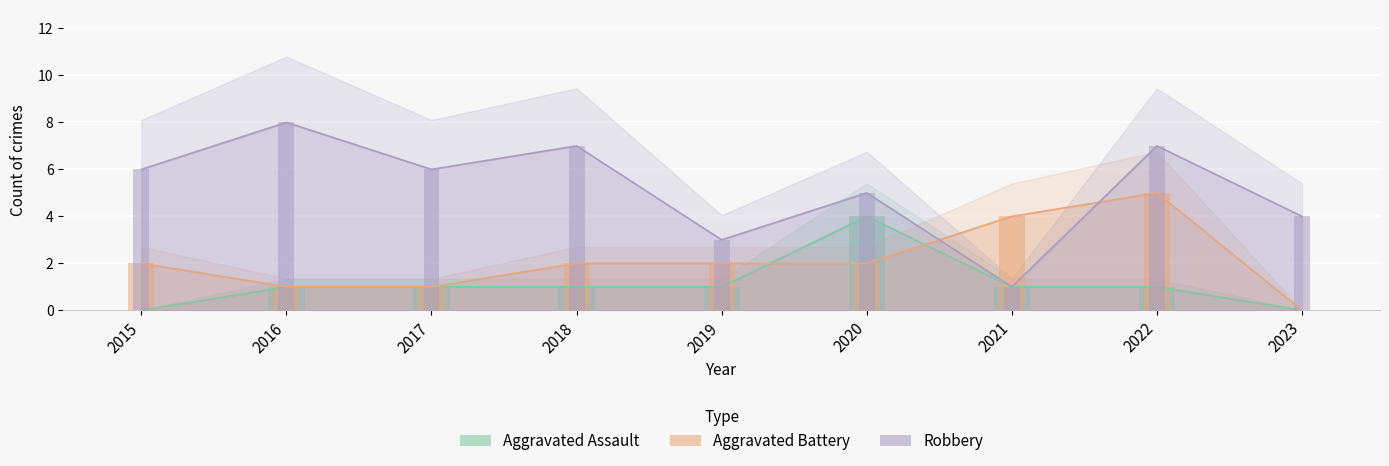

Which series has the largest range (max minus min)?

Robbery